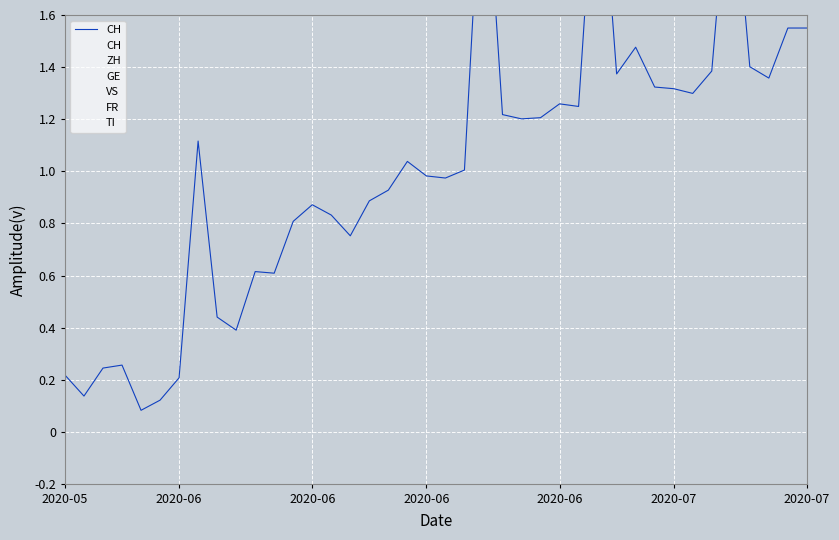

What is the sum of all values?

40.6